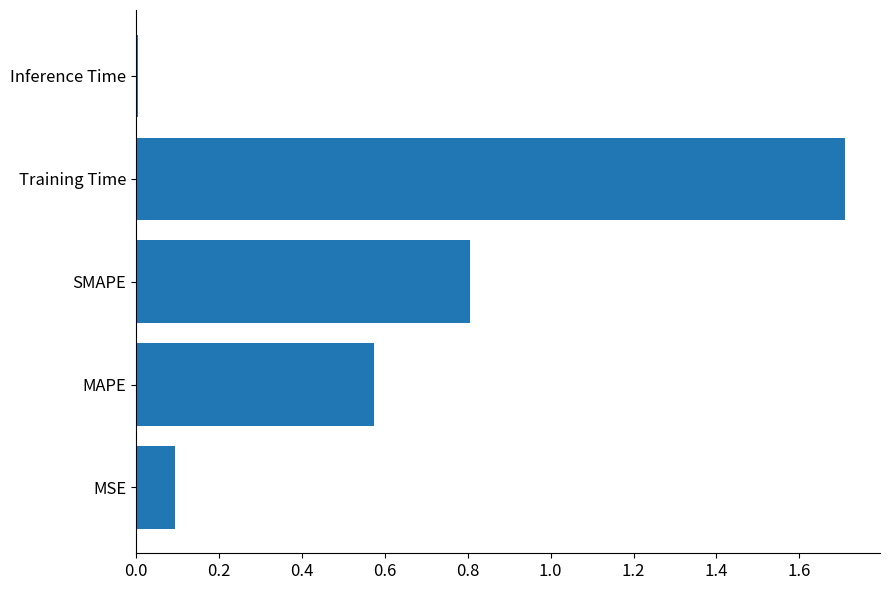

List the labels in order of value, smallest first.

Inference Time, MSE, MAPE, SMAPE, Training Time